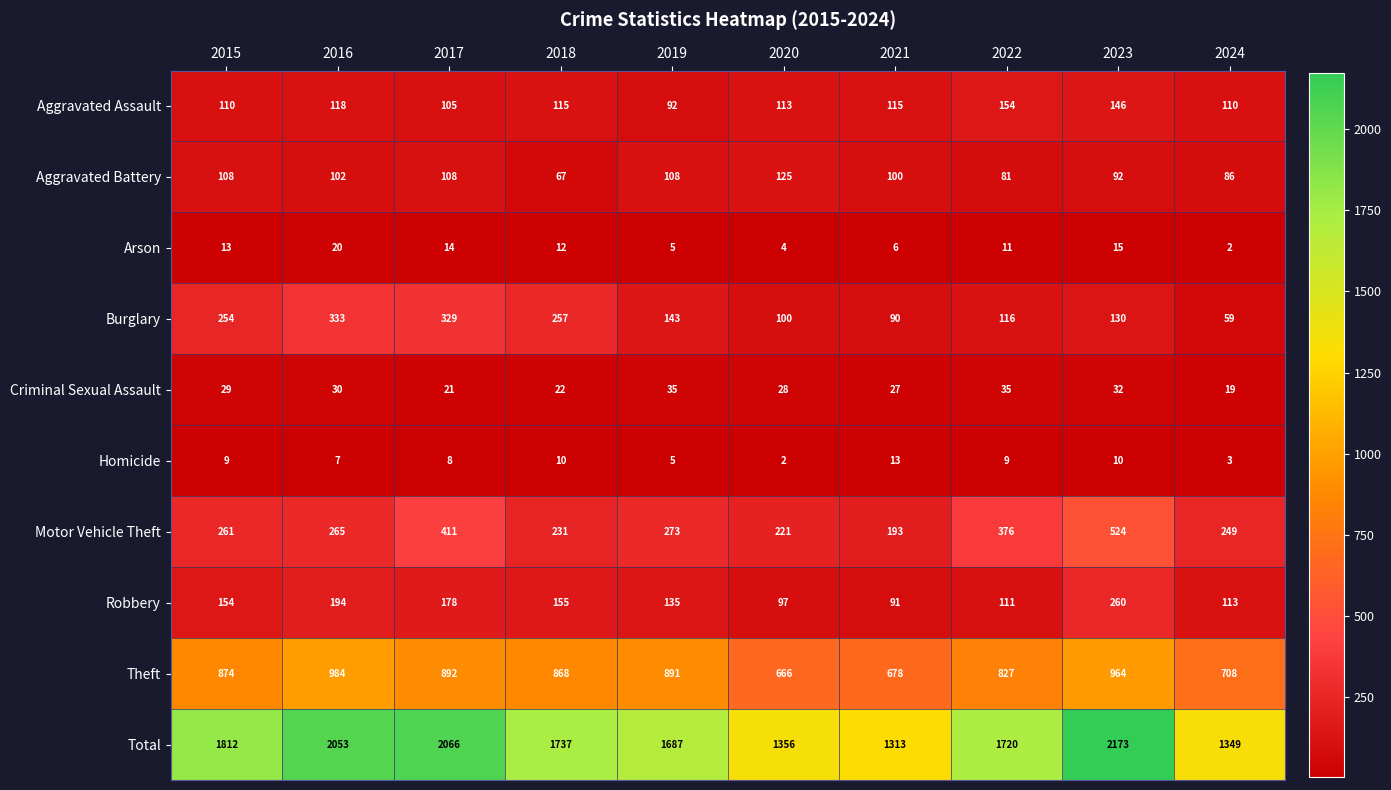

True or false: Theft has a value of 1526 at 2017.

False